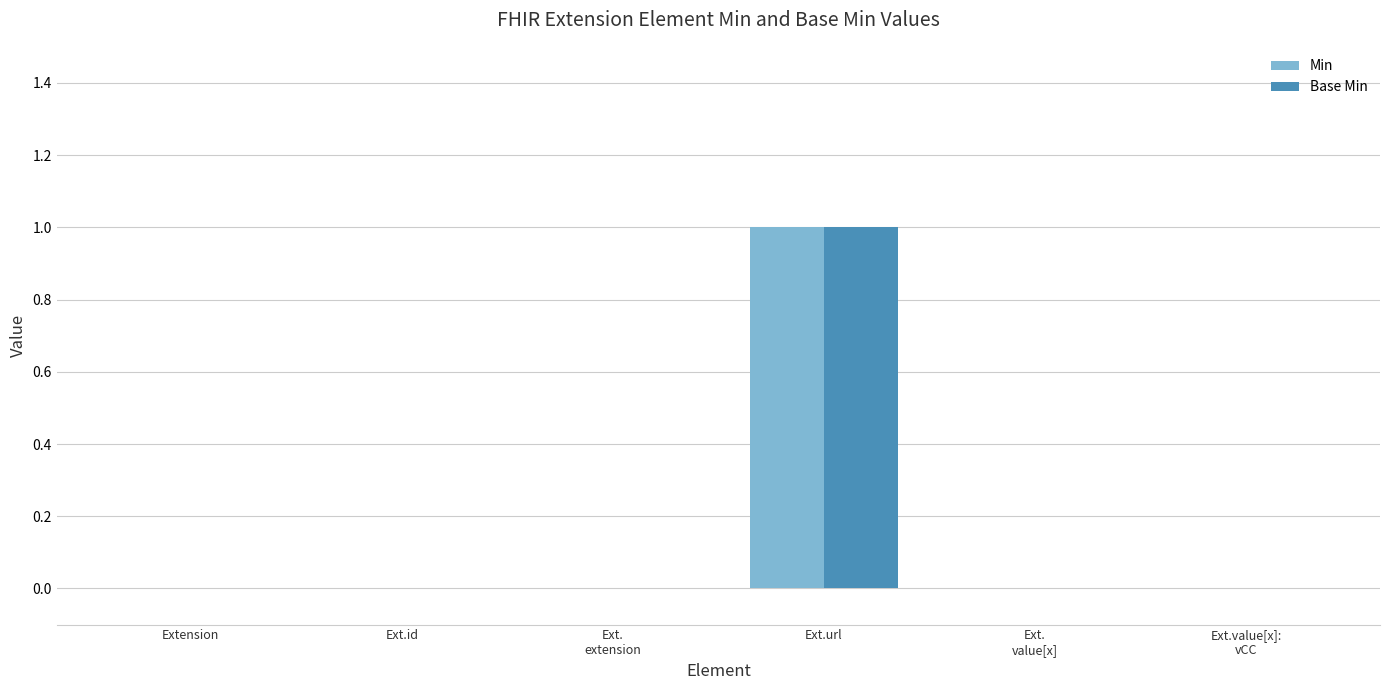

The Base Min series shows 0 at Extension. True or false?

True